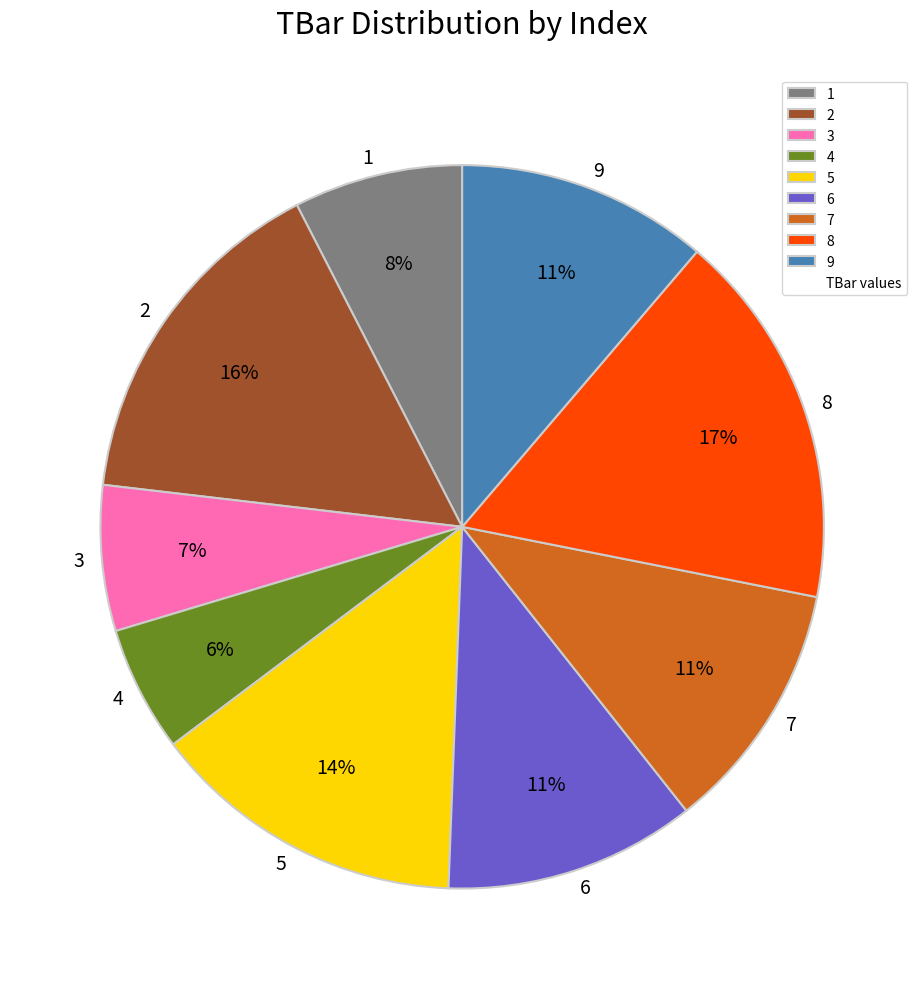

Between 5 and 7, which is larger?

5